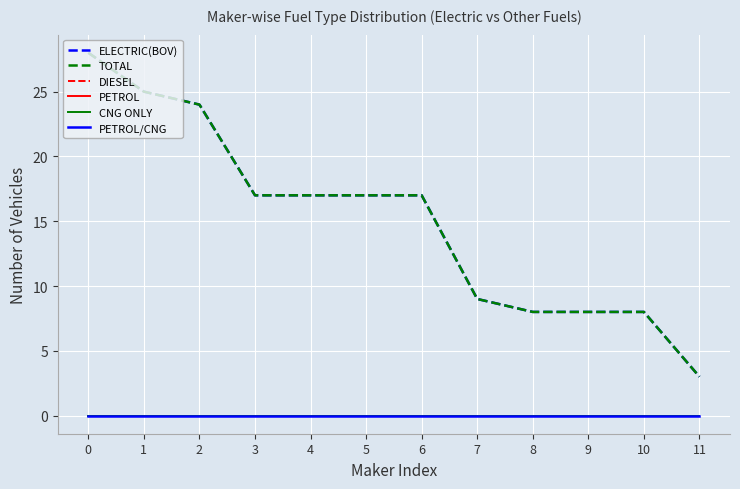

Between 5 and 10, which is larger?

5